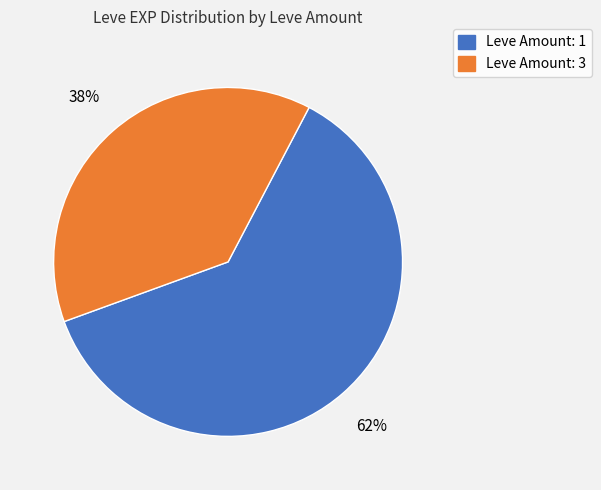

How many slices are in this pie chart?

2